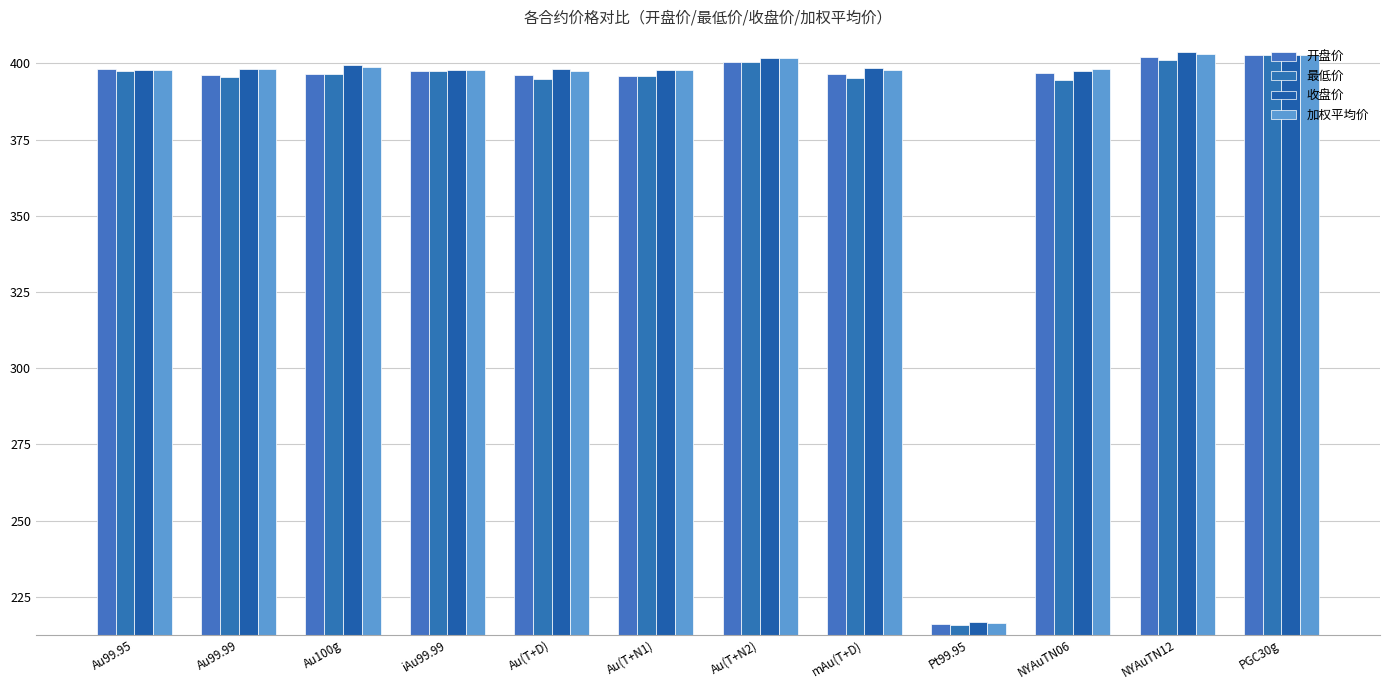

What is the difference between the second highest and minimum values in the 最低价 series?

185.2